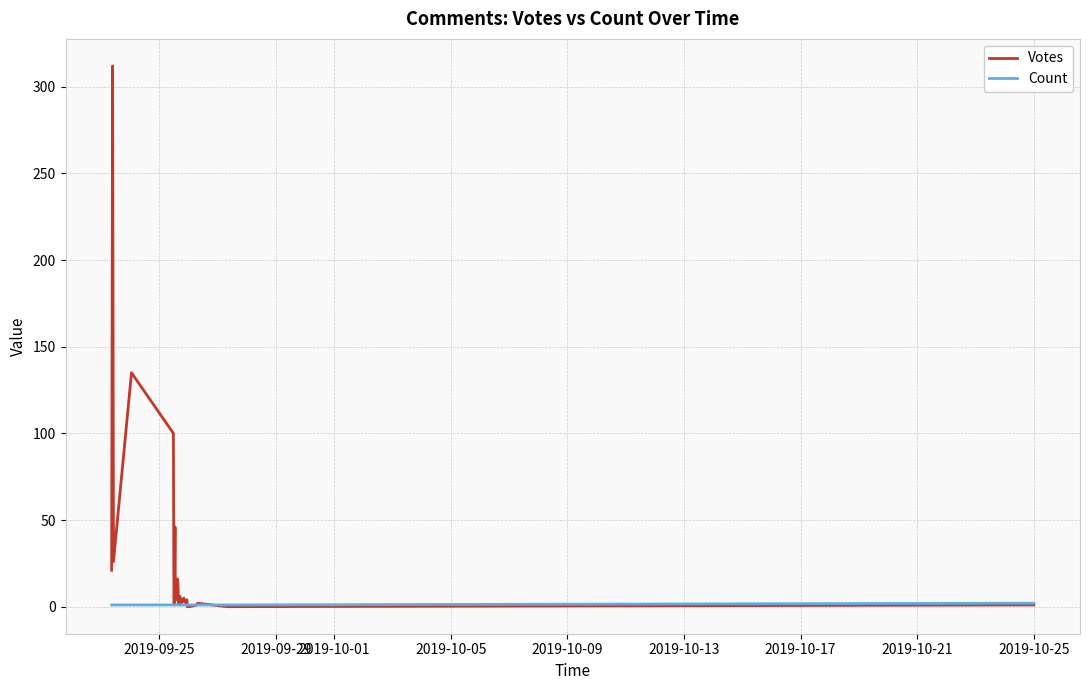

Rank the series by their average value, from highest to lowest.

Votes, Count